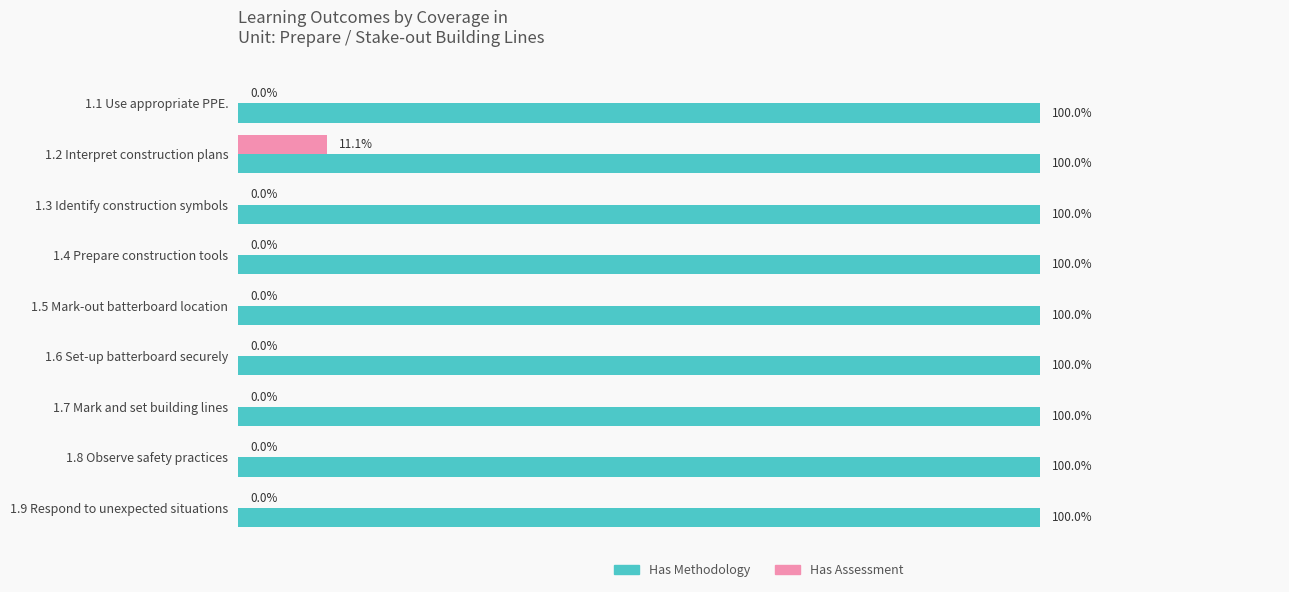

Which category has the highest value in the Has Assessment series?

1.2 Interpret construction plans